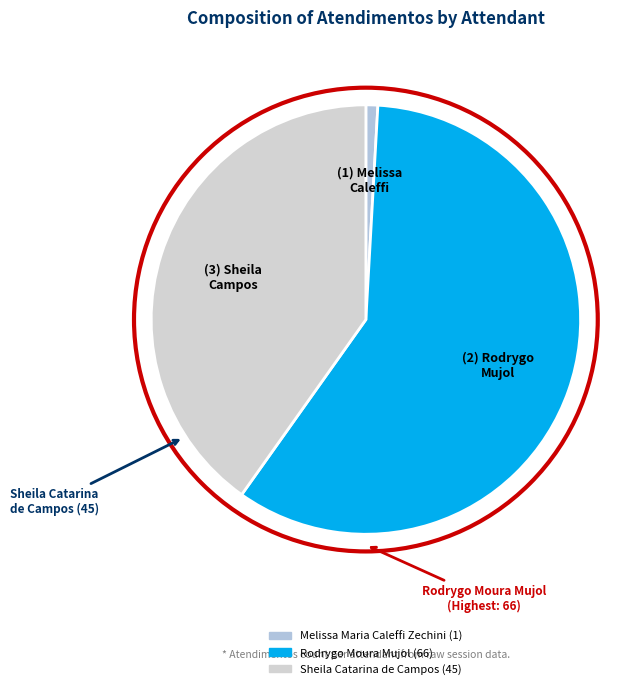

To the nearest percent, what is the average slice percentage?

33%